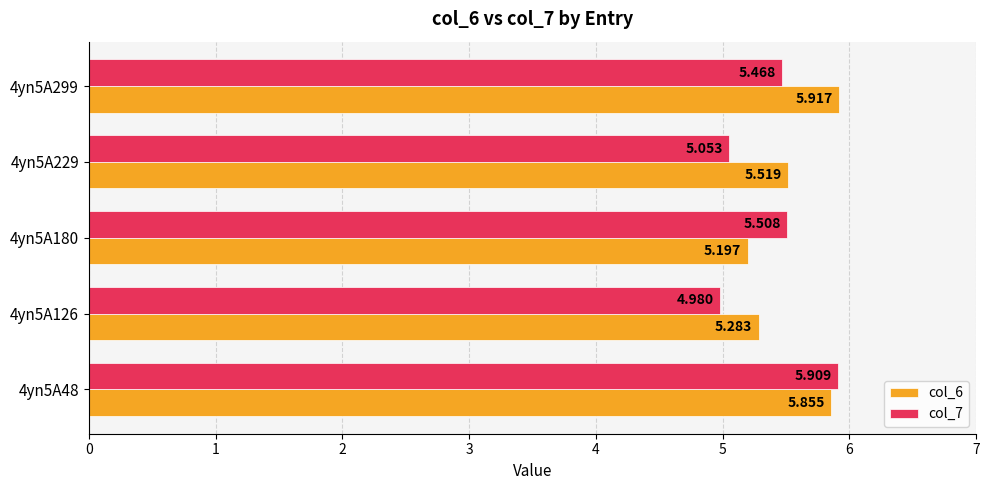

Count the col_6 values in the range 5 to 6.

5